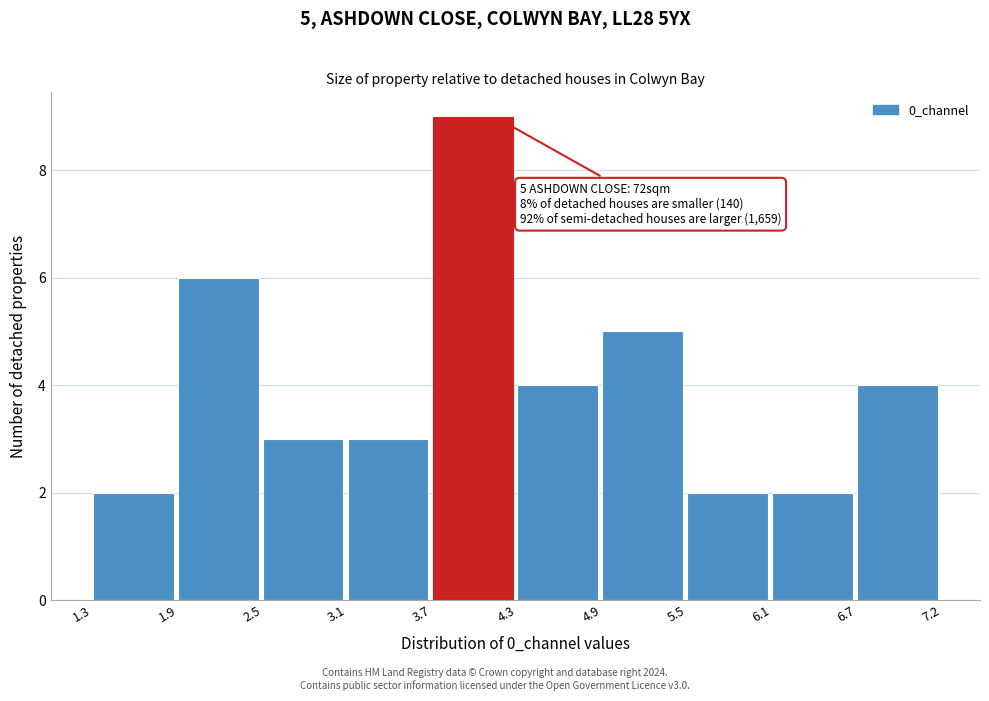

Over which range of the x-axis is the bar tallest?

3.7 to 4.3